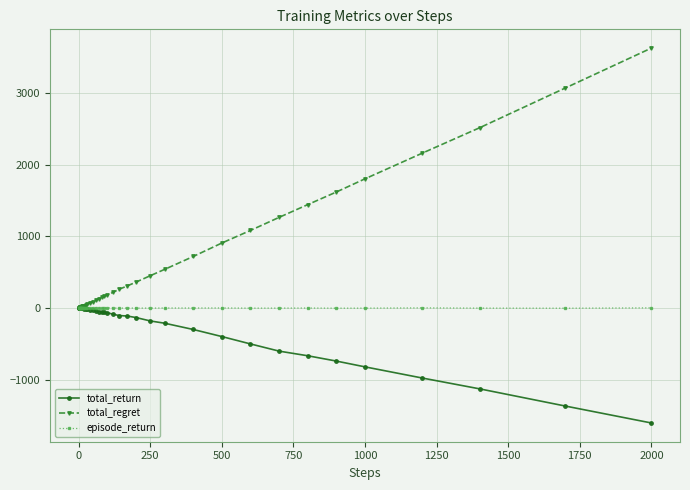

Rank the series by their average value, from lowest to highest.

total_return, episode_return, total_regret